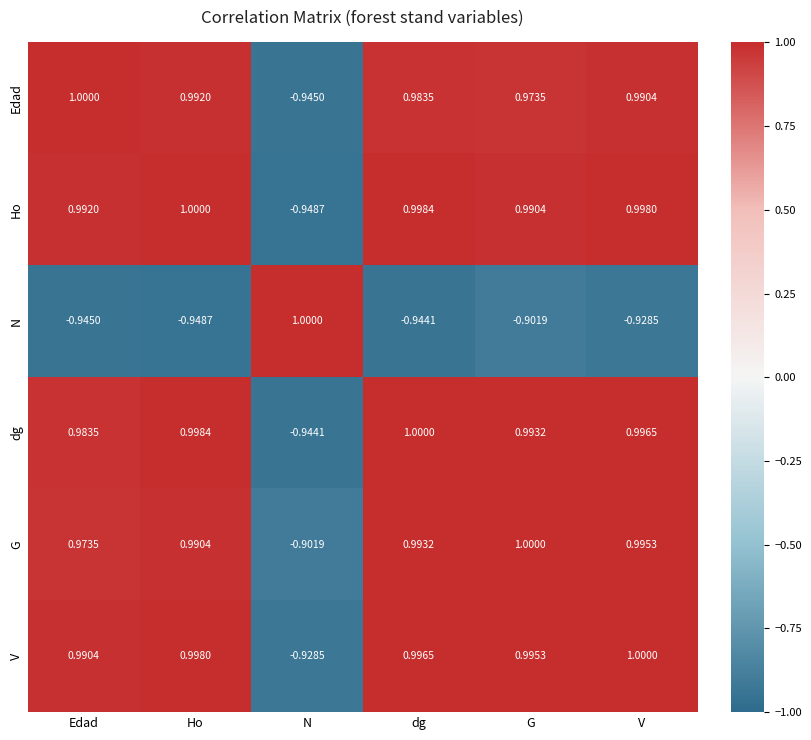

At which label does Ho reach its minimum?

N